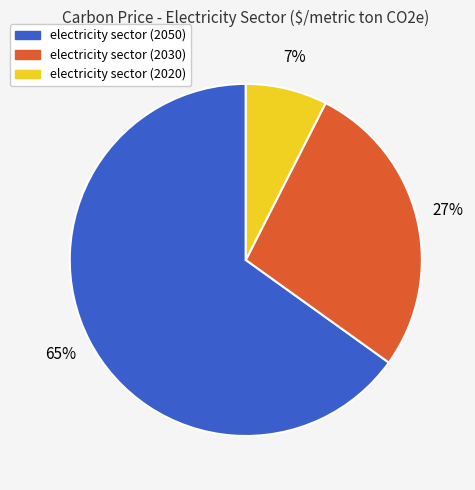

Is there any slice that represents more than half of the pie?

Yes